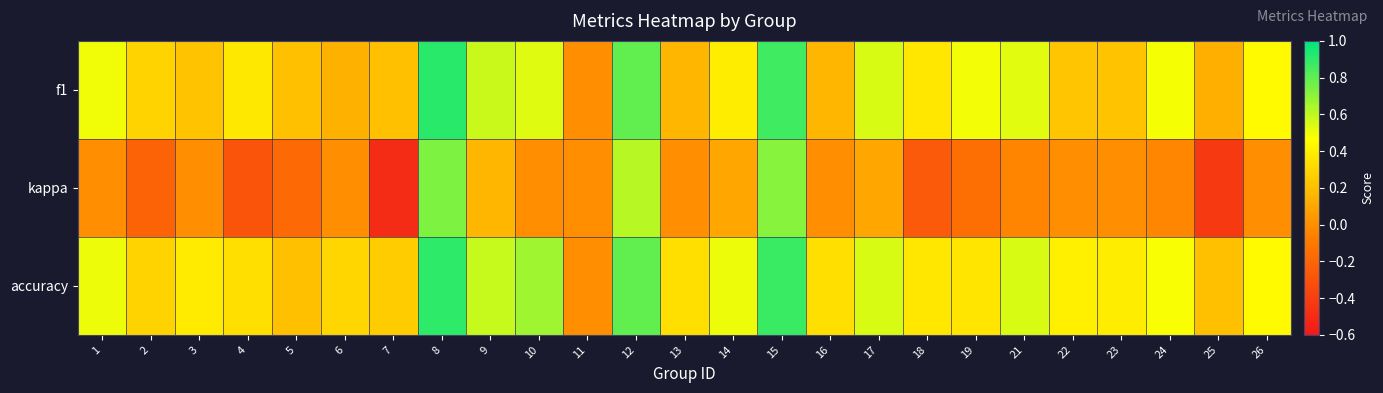

Which category has the highest value across all series?

8